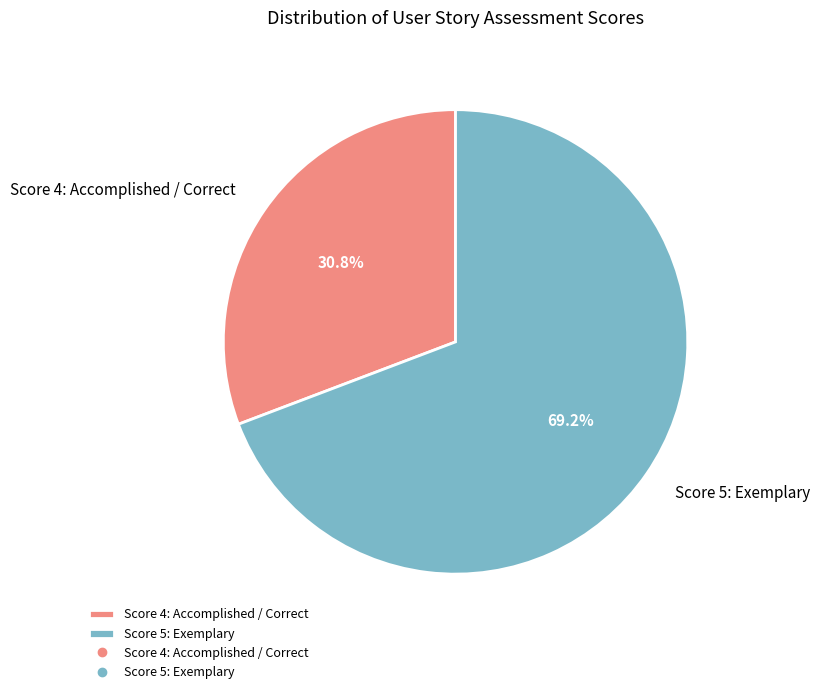

Is there a majority slice in this chart?

Yes